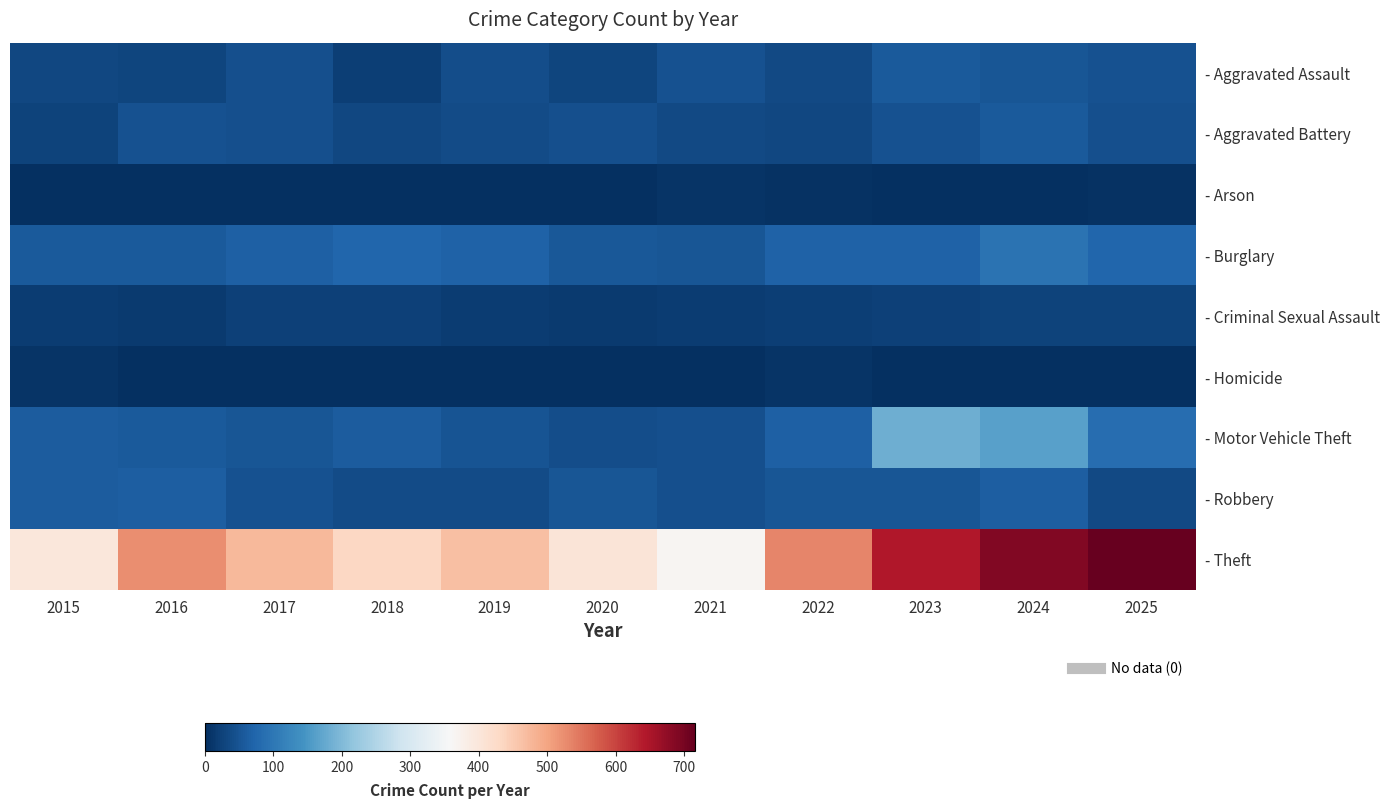

At which category does the chart reach its minimum across all series?

2015